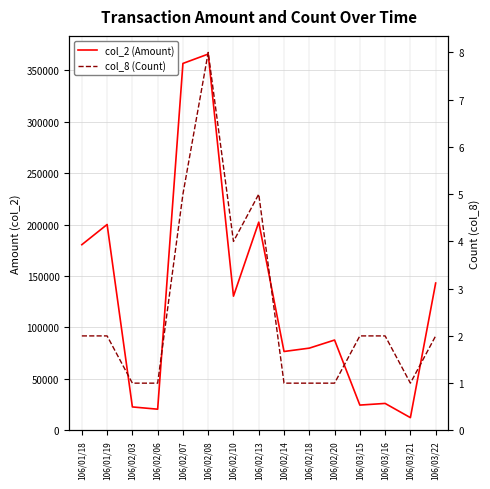

What is the difference between the highest and lowest values at 106/03/21?

12399